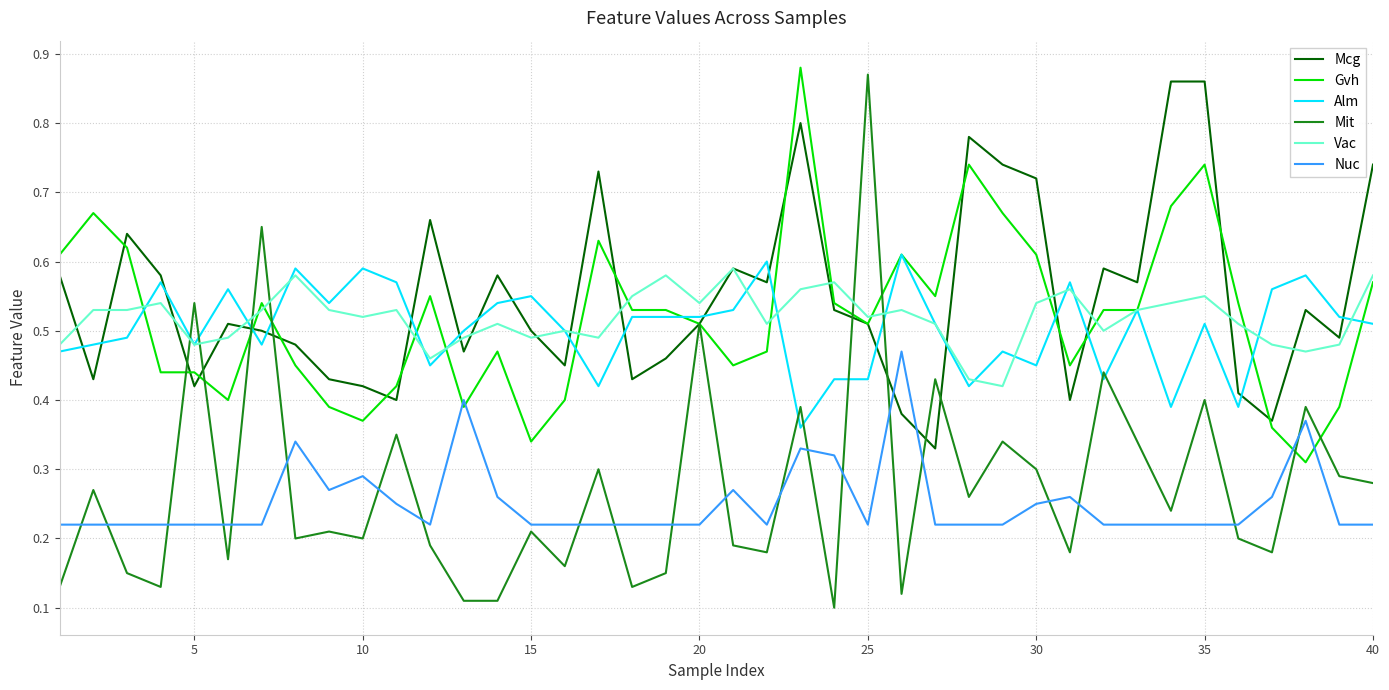

True or false: Nuc and Vac cross at least once.

False